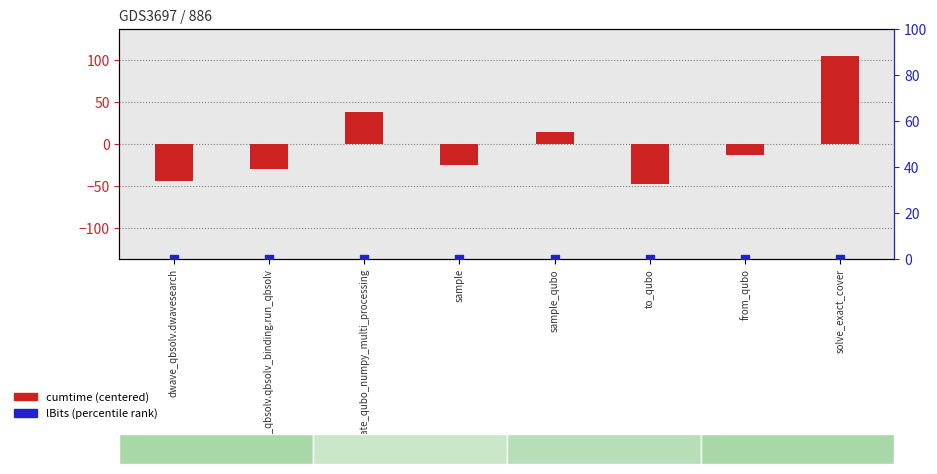

Which series has the widest spread of Y values?

cumtime (centered)